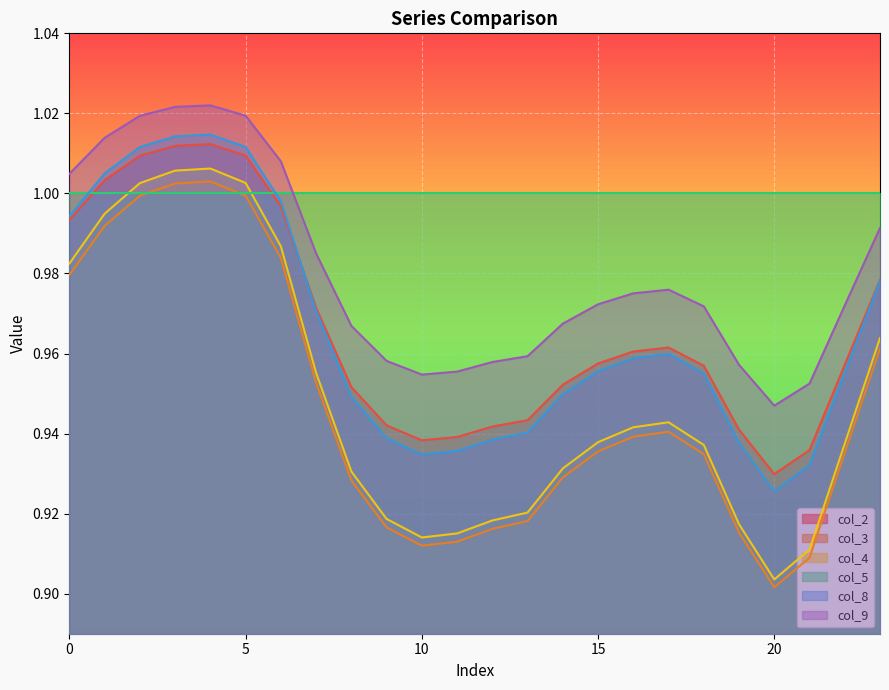

At which category does col_4 reach its first local peak?

4